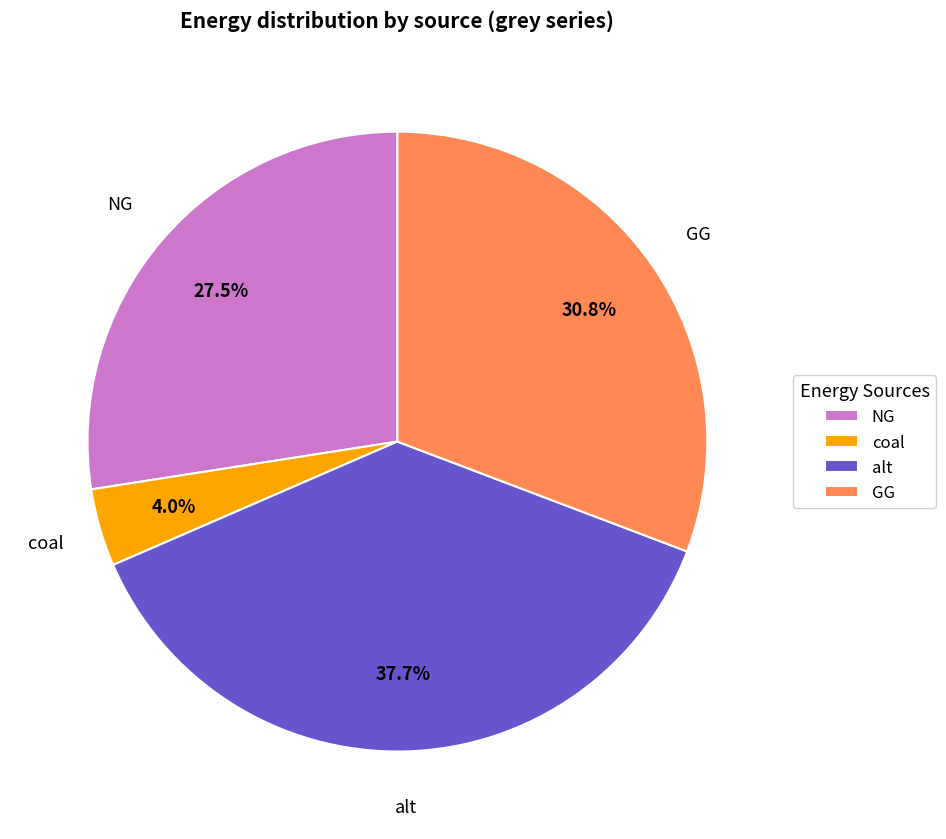

Between GG and alt, which is larger?

alt